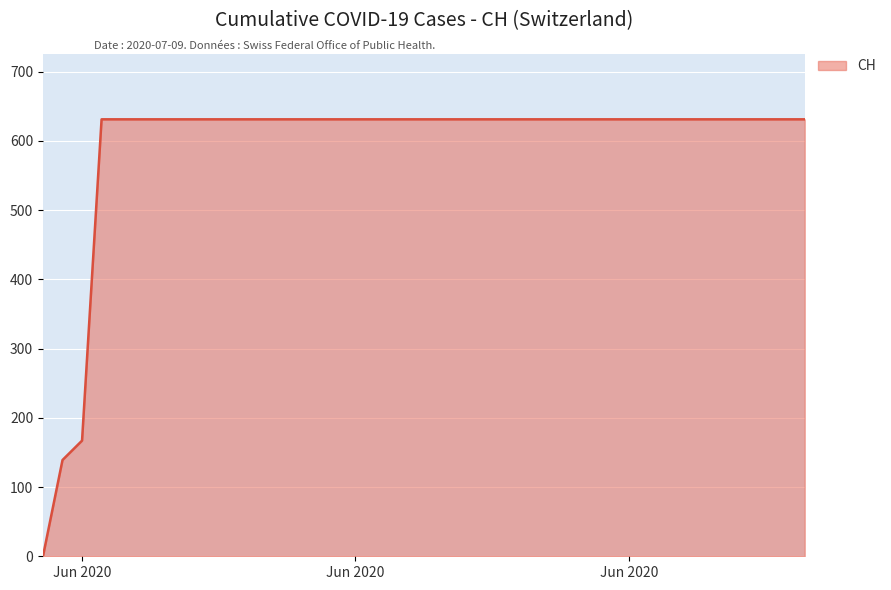

What is the difference between the maximum and minimum values?

631